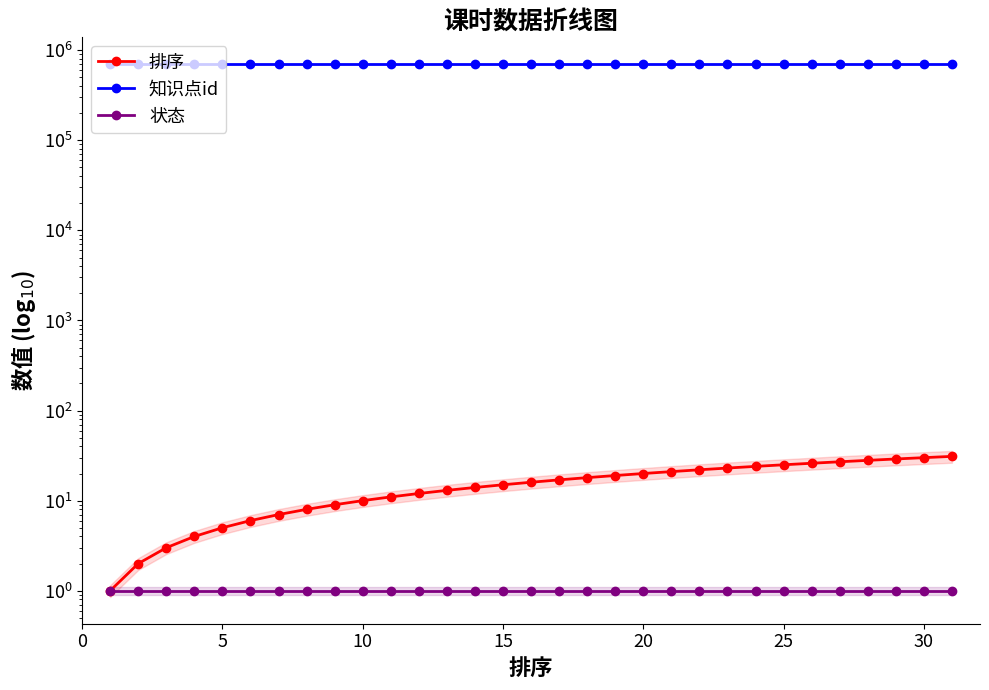

Which series has the widest spread of values?

排序